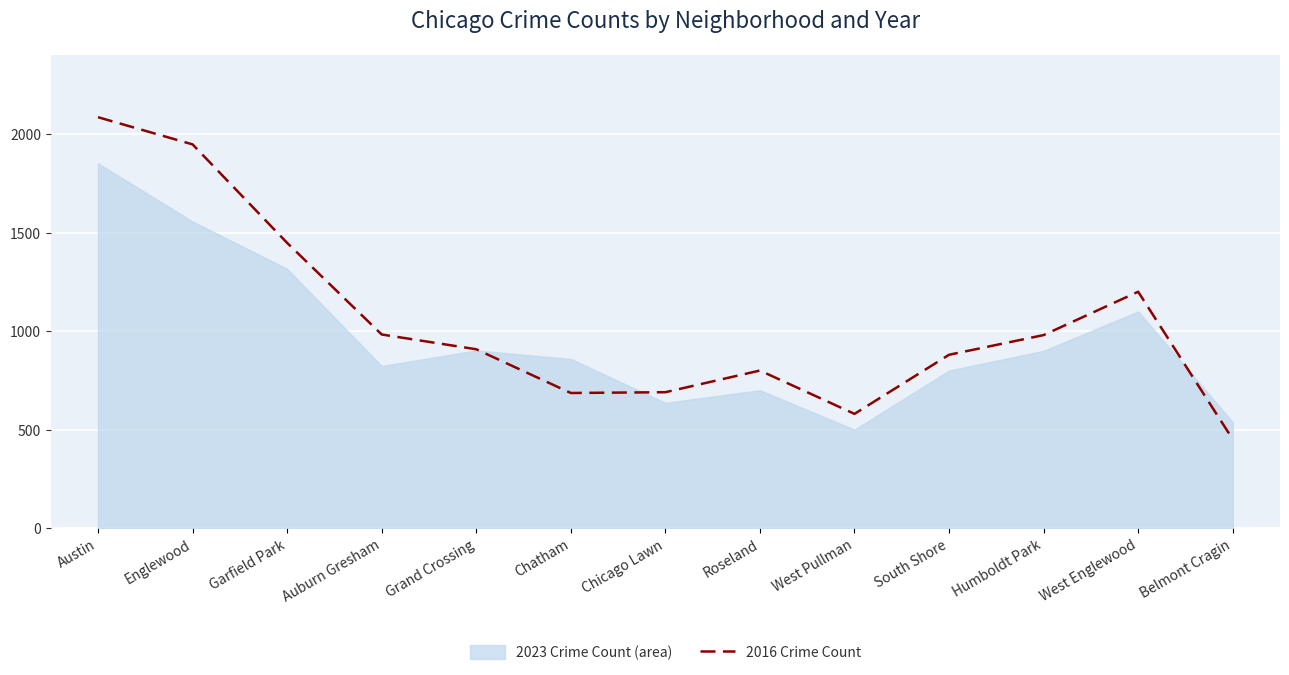

How many interior local peaks (higher than both neighbors) does the data have?

2